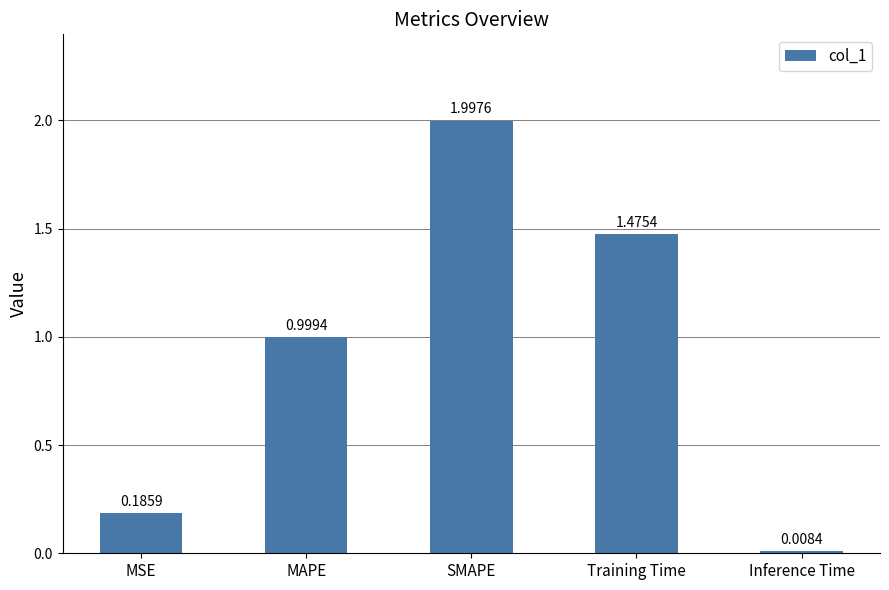

What is the value of the 3rd bar from the left?

2.0